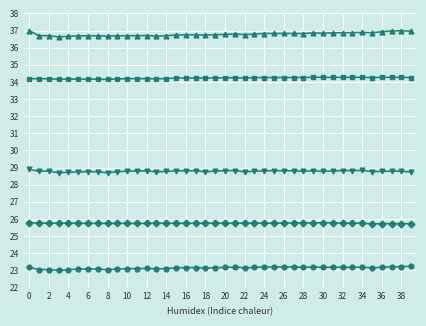

What is the greatest value displayed?

37.0